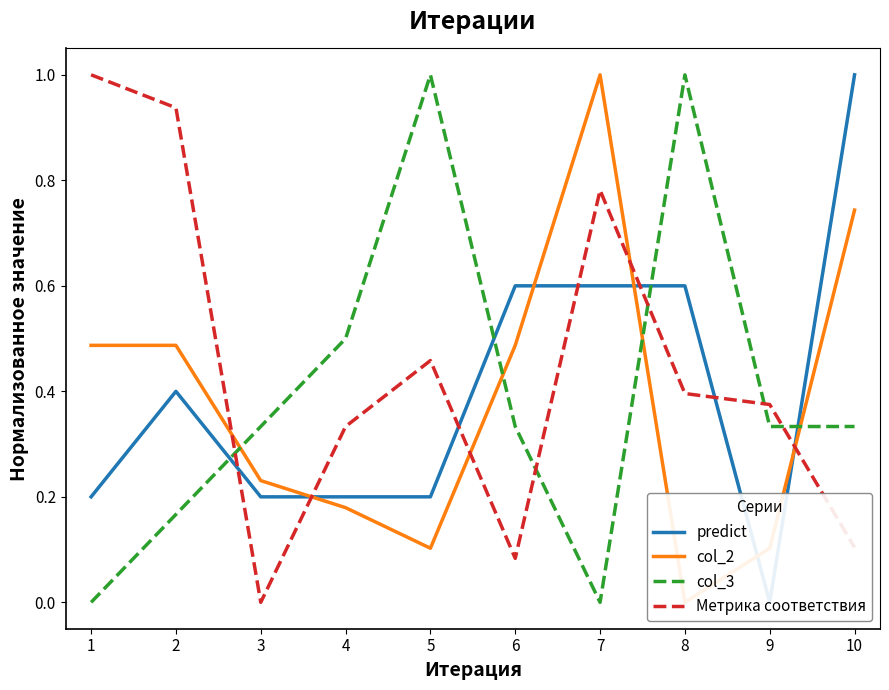

Is it true that col_3 equals 0.4 at 1?

False